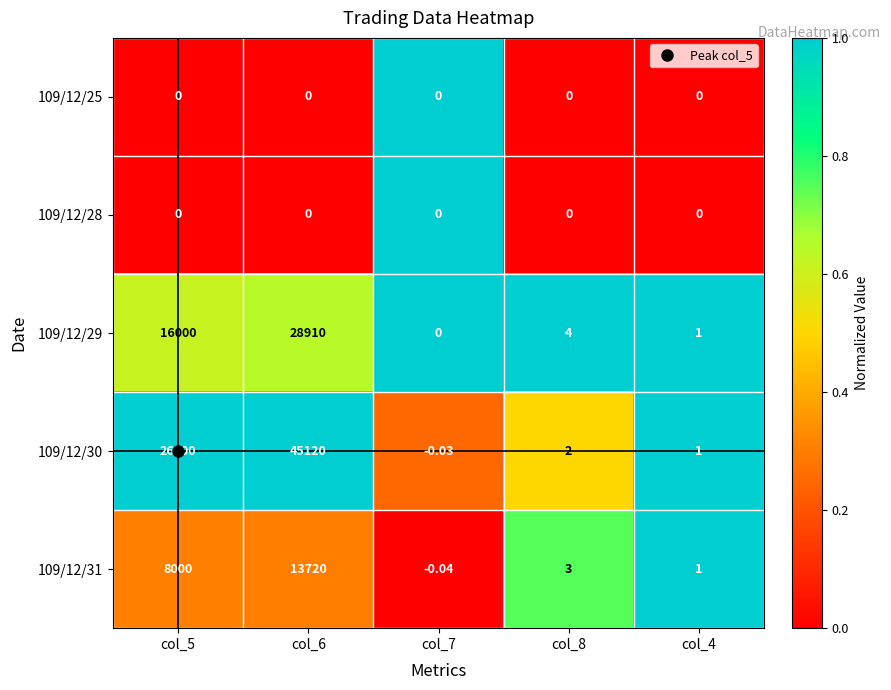

Which label corresponds to the largest value in the chart?

col_6